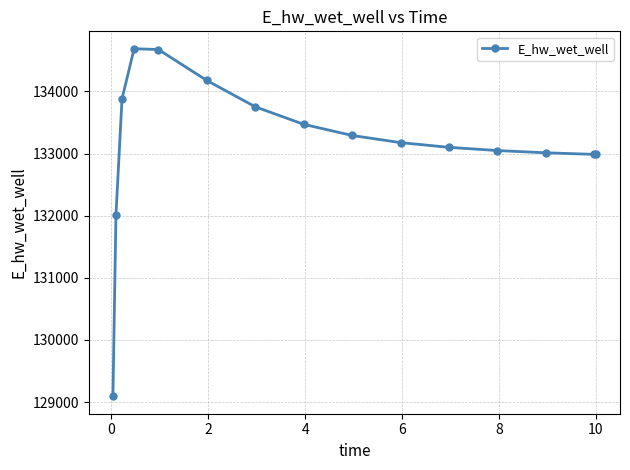

True or false: there are more than 2 points higher than both neighbors.

False